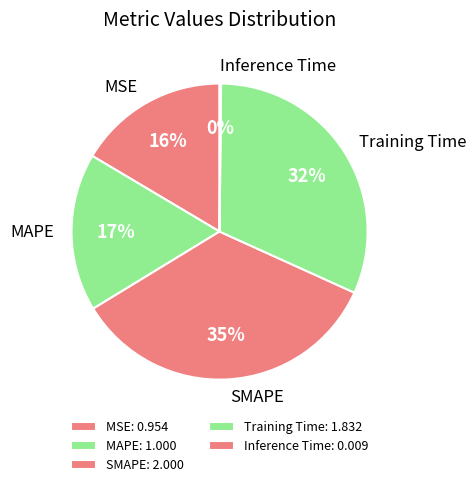

Combined, do MSE and Training Time account for over 50%?

No